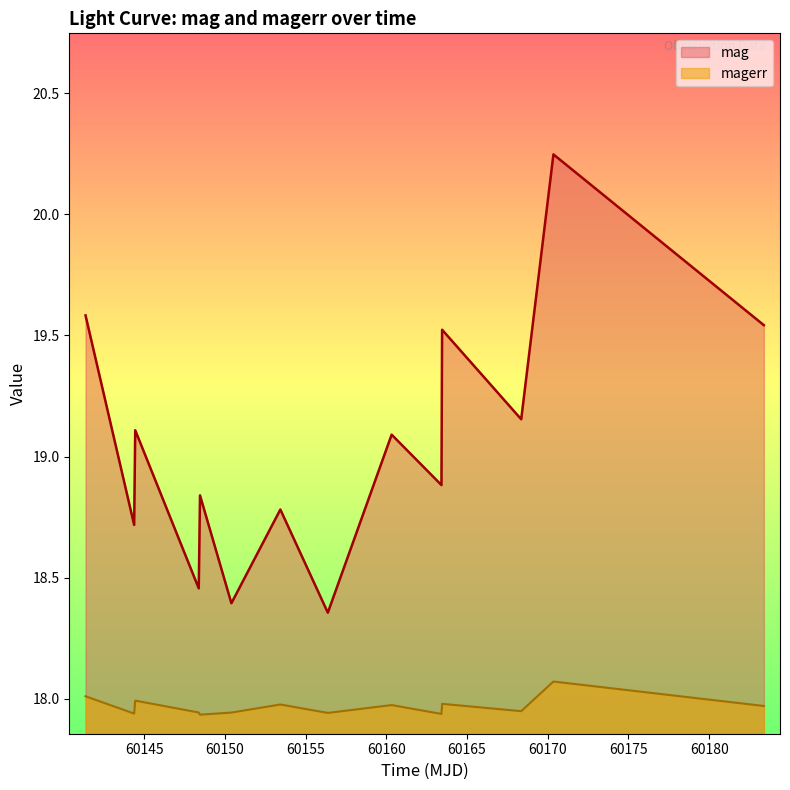

Which series has the largest total across all categories?

mag